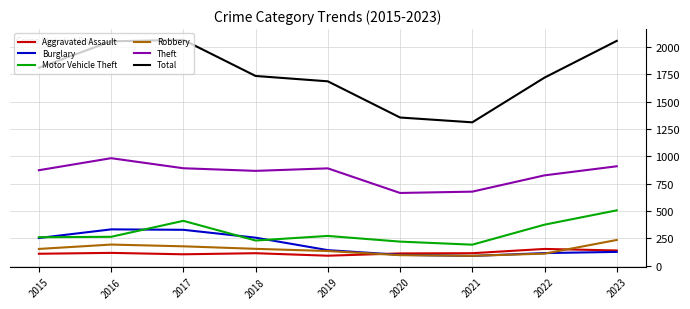

True or false: Robbery and Motor Vehicle Theft cross at least once.

False